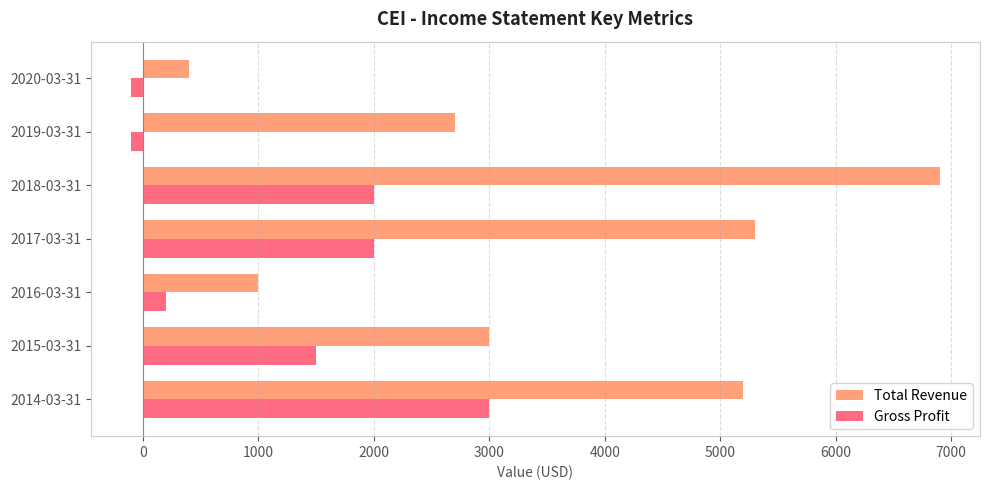

Which series has the largest range (max minus min)?

Total Revenue